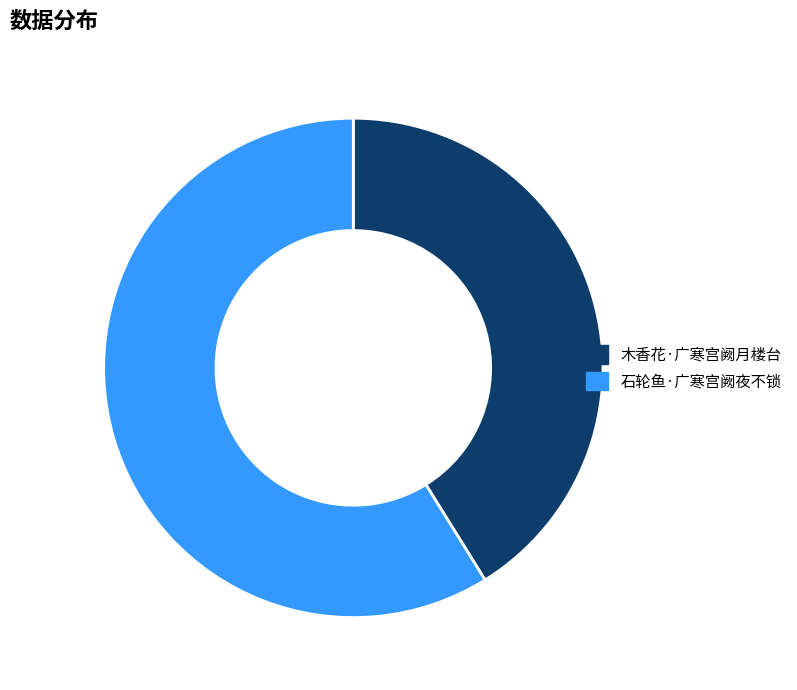

Which slice represents more than half of the pie?

石轮鱼·广寒宫阙夜不锁